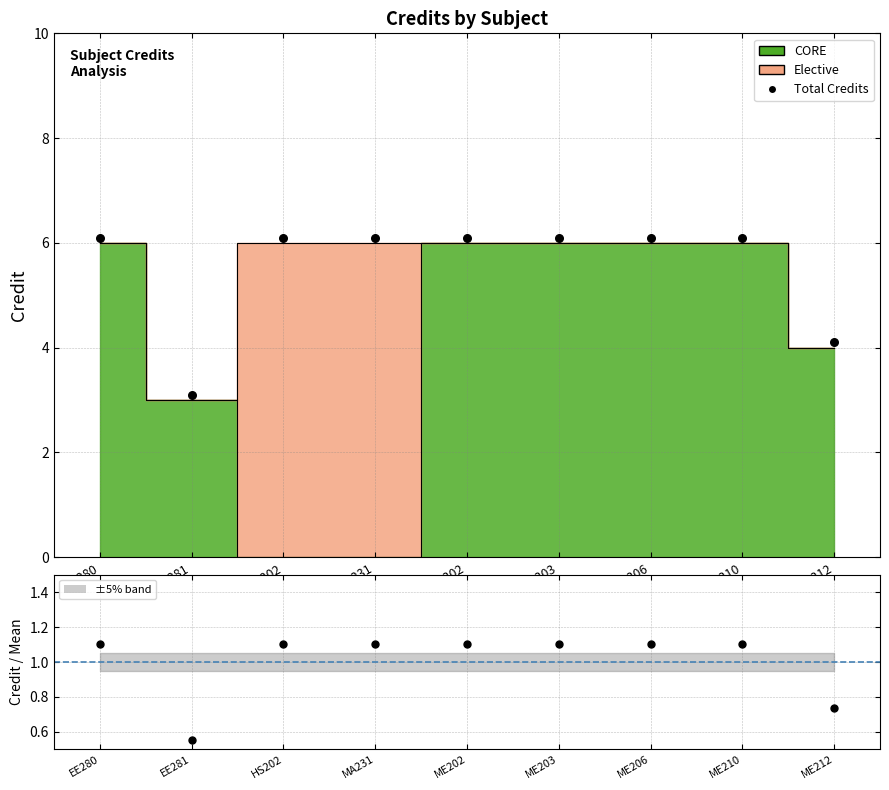

Which series has the widest spread of Y values?

Total Credits